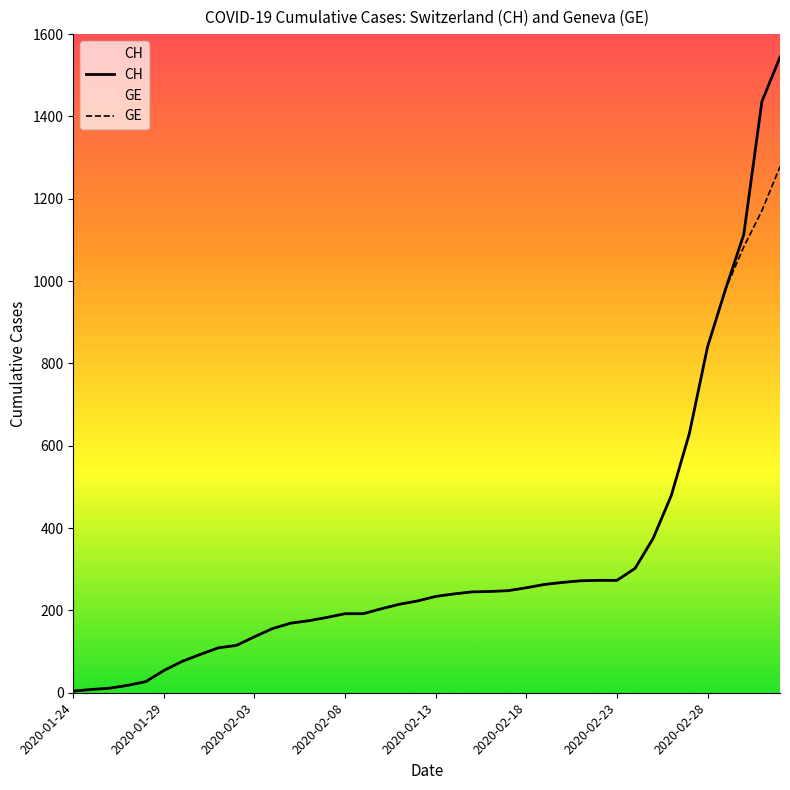

What are all the series names shown in the legend?

CH, GE